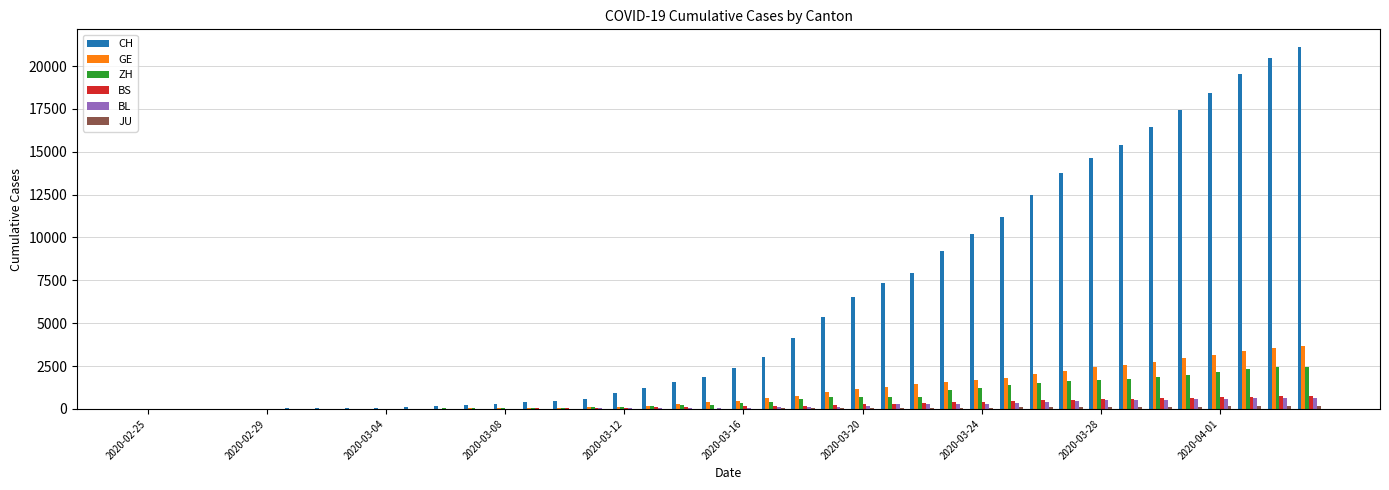

What is the greatest value displayed?

21085